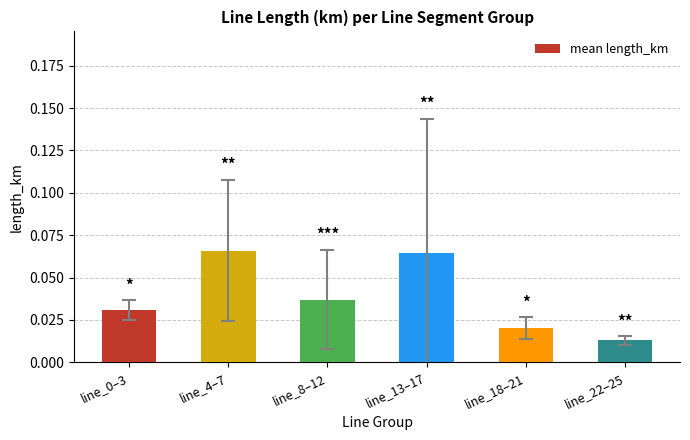

True or false: the data shows 0.0 at line_13–17.

False